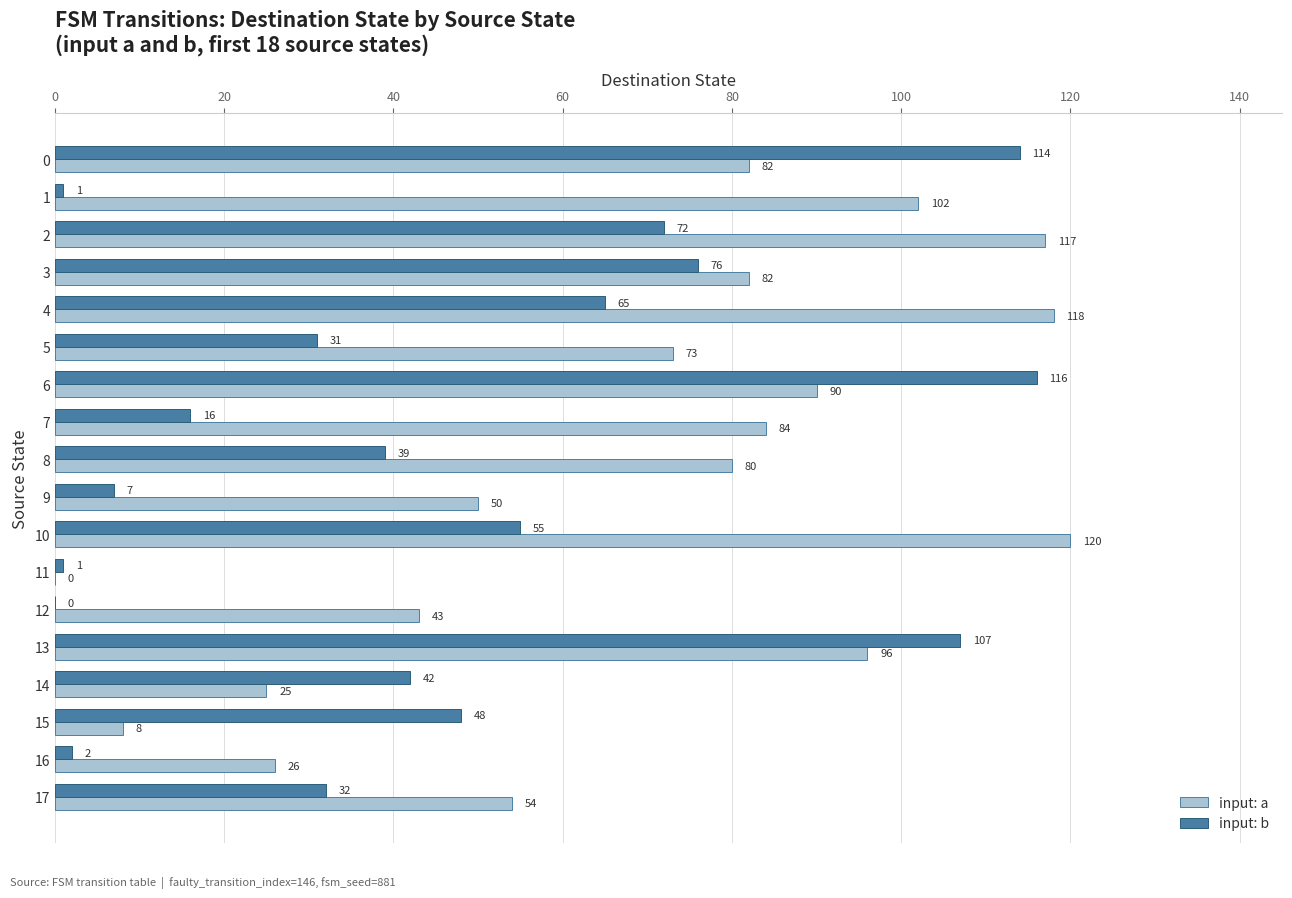

Is the value of input: b at 5 greater than the value of input: a at 15?

Yes